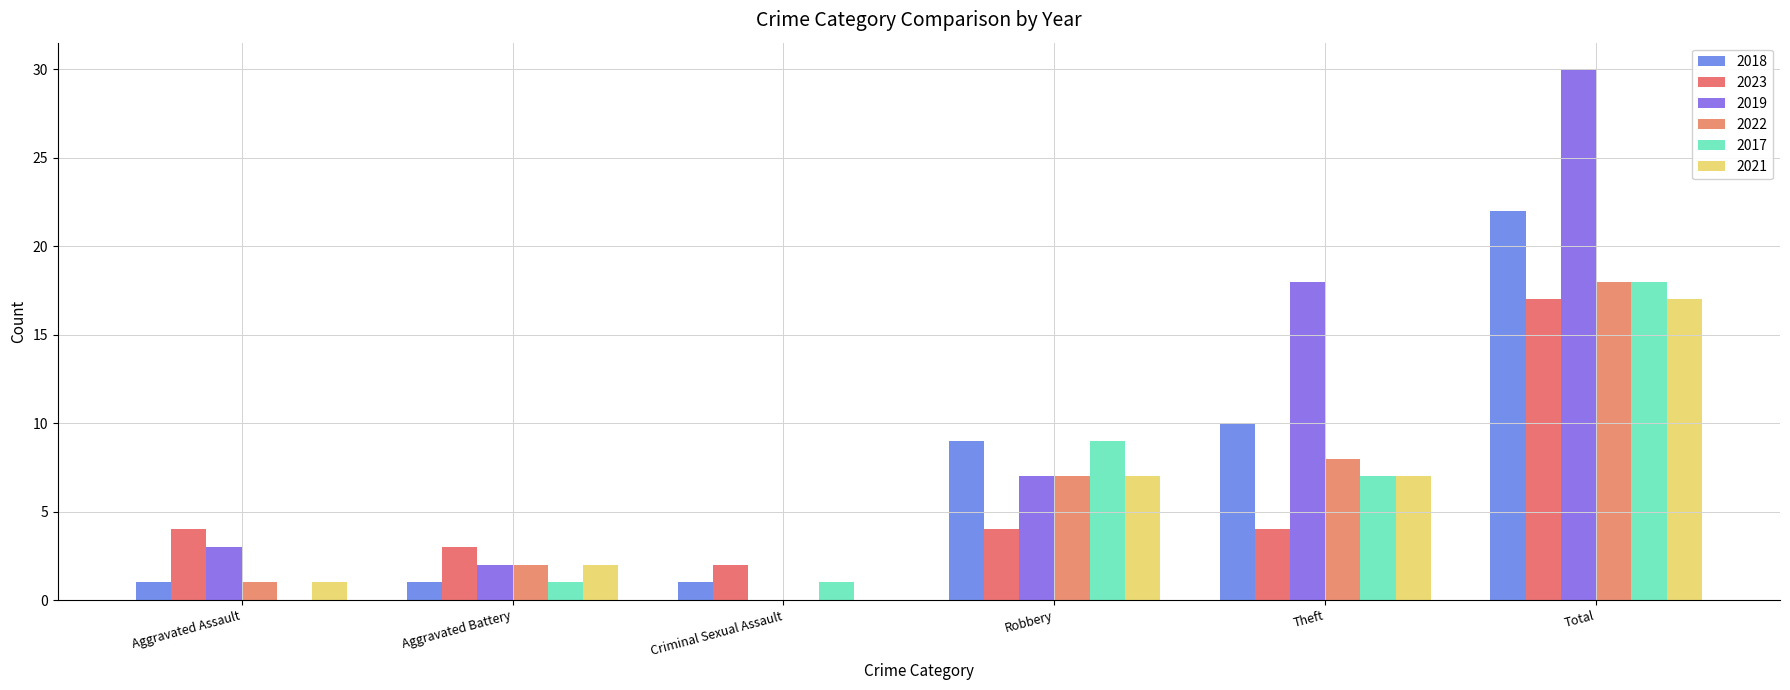

What is the value of the 2023 bar at the 2nd from the left?

3